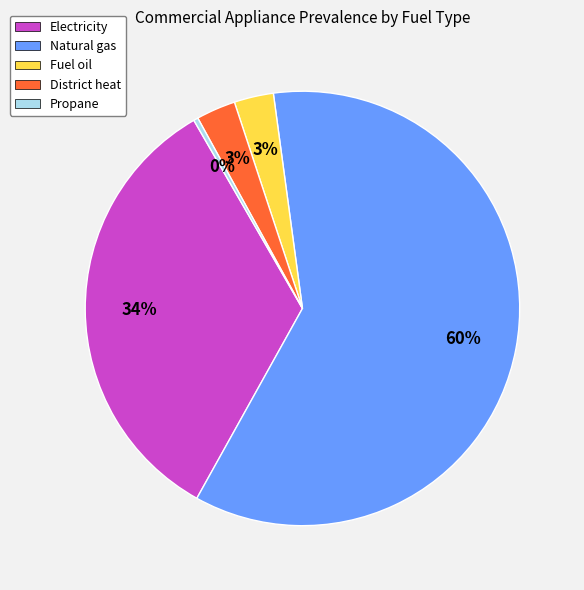

The District heat slice represents 3% of the pie. True or false?

True